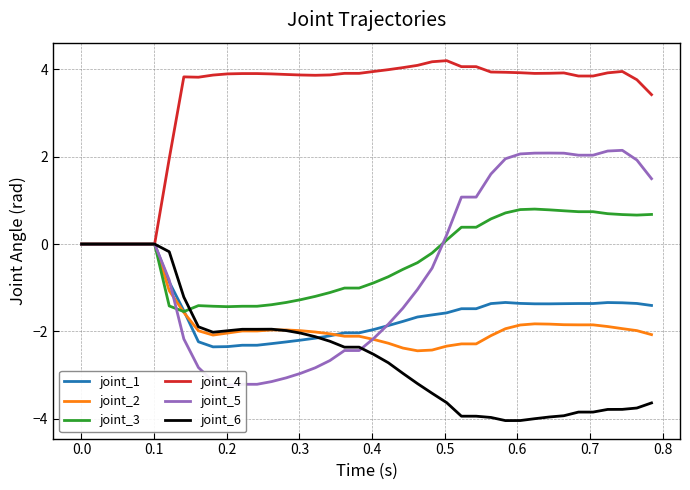

What is the maximum value for joint_3?

0.8